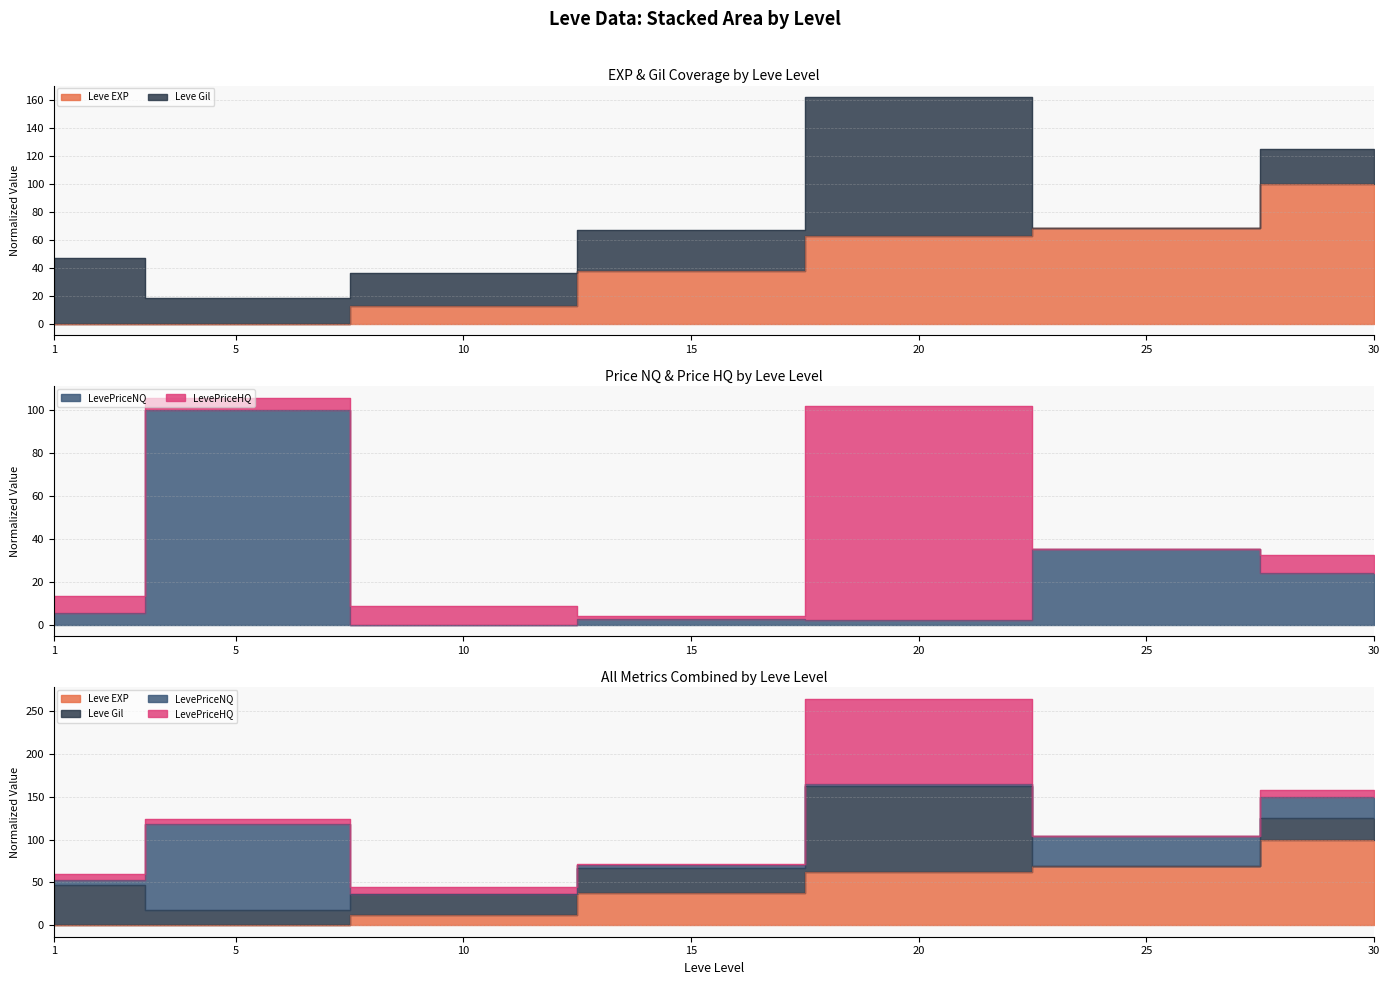

In LevePriceNQ, how many points are higher than both neighbors (excluding endpoints)?

3